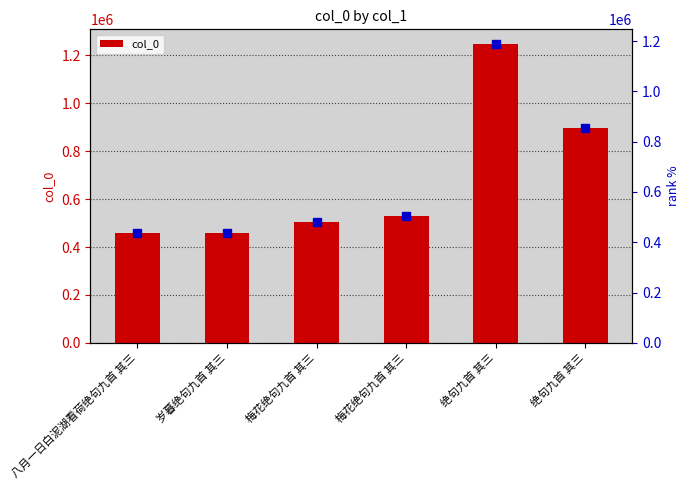

Is it true that the value at 绝句九首 其三 is 527547?

False